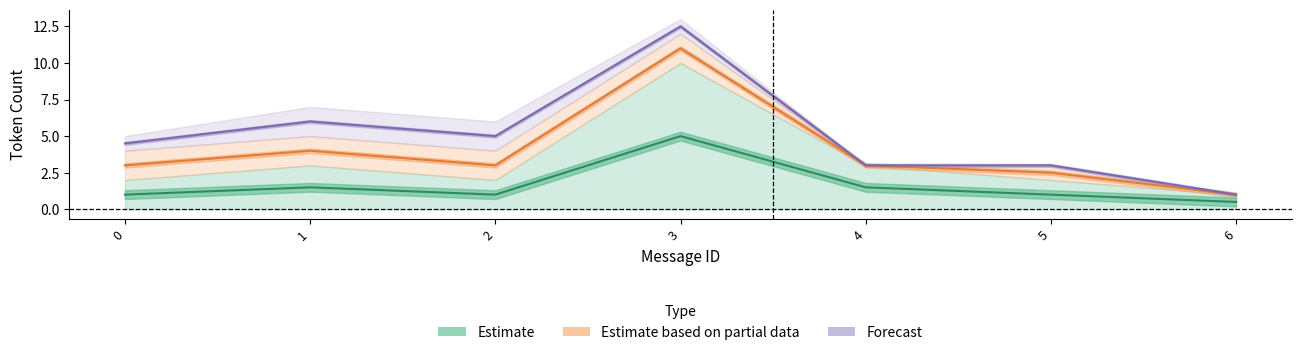

What are all the series names shown in the legend?

Estimate, Estimate based on partial data, Forecast